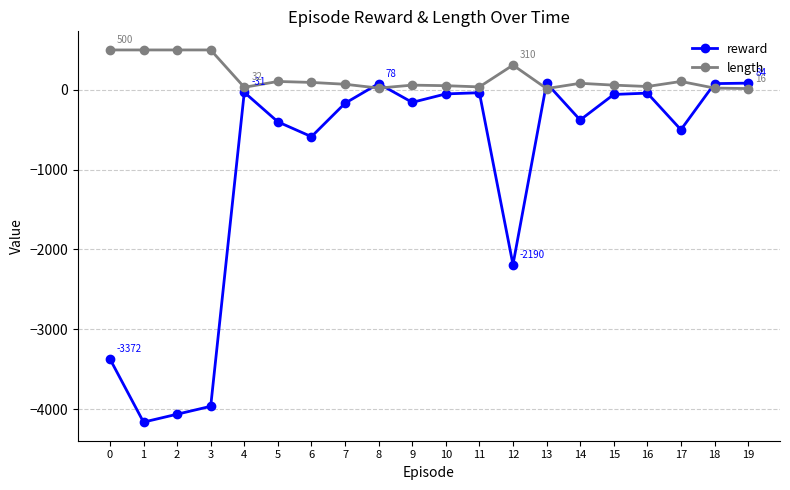

Does the chart have visible grid lines?

Yes